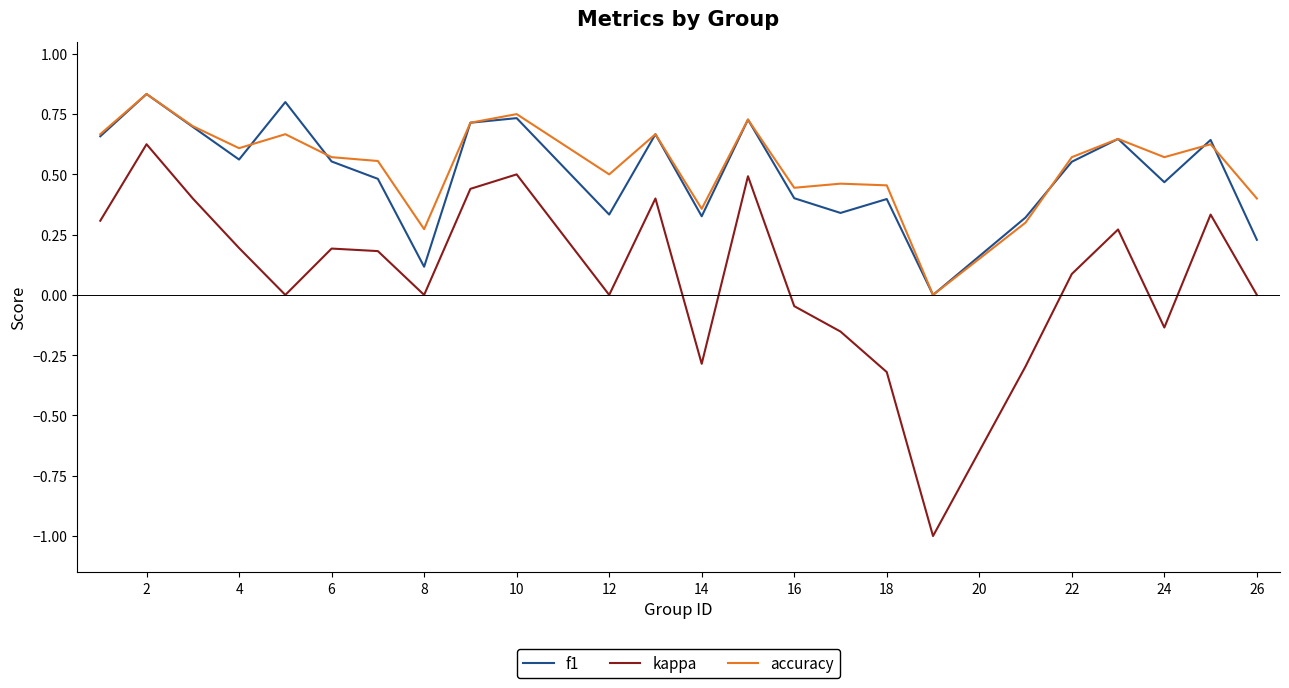

What is the minimum value shown in the chart?

-1.0